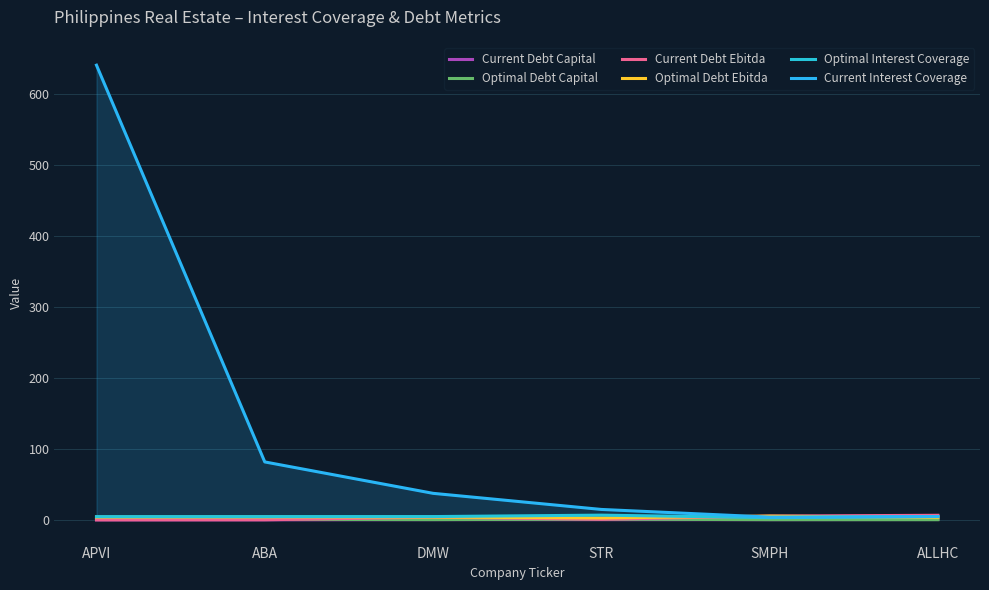

What is the label of the 1st point from the left?

APVI